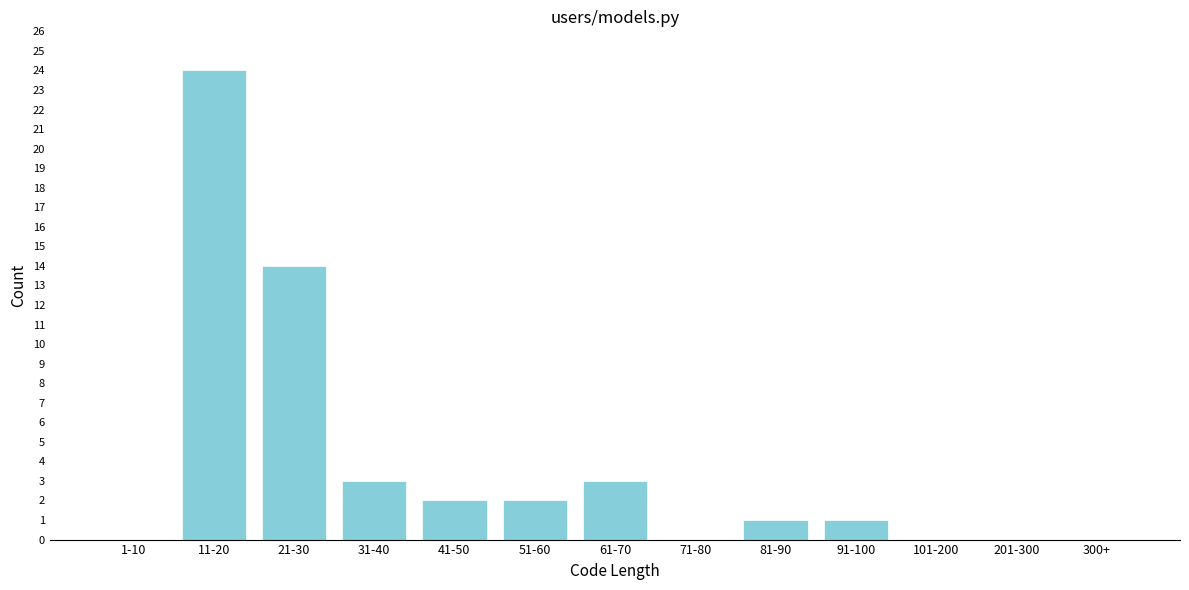

Reading left to right, what are all the values shown in this chart?

1-10=0	11-20=24	21-30=14	31-40=3	41-50=2	51-60=2	61-70=3	71-80=0	81-90=1	91-100=1	101-200=0	201-300=0	300+=0